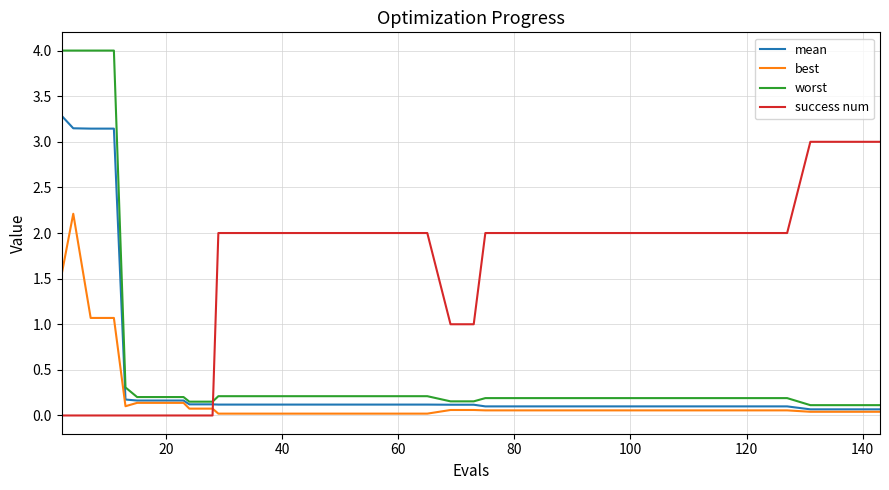

Rank the series by their maximum value, from lowest to highest.

best, success num, mean, worst